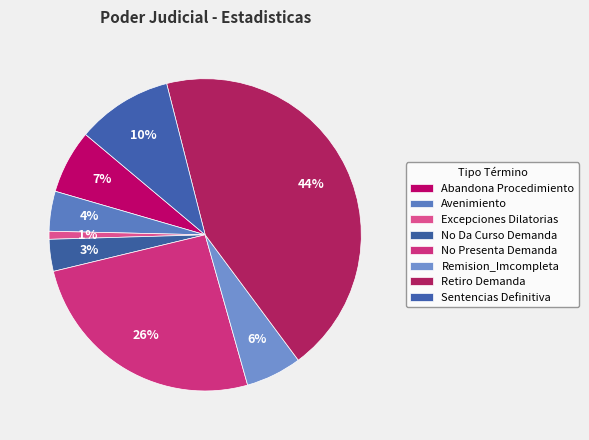

How much of the chart is everything except Retiro Demanda?

56.2%